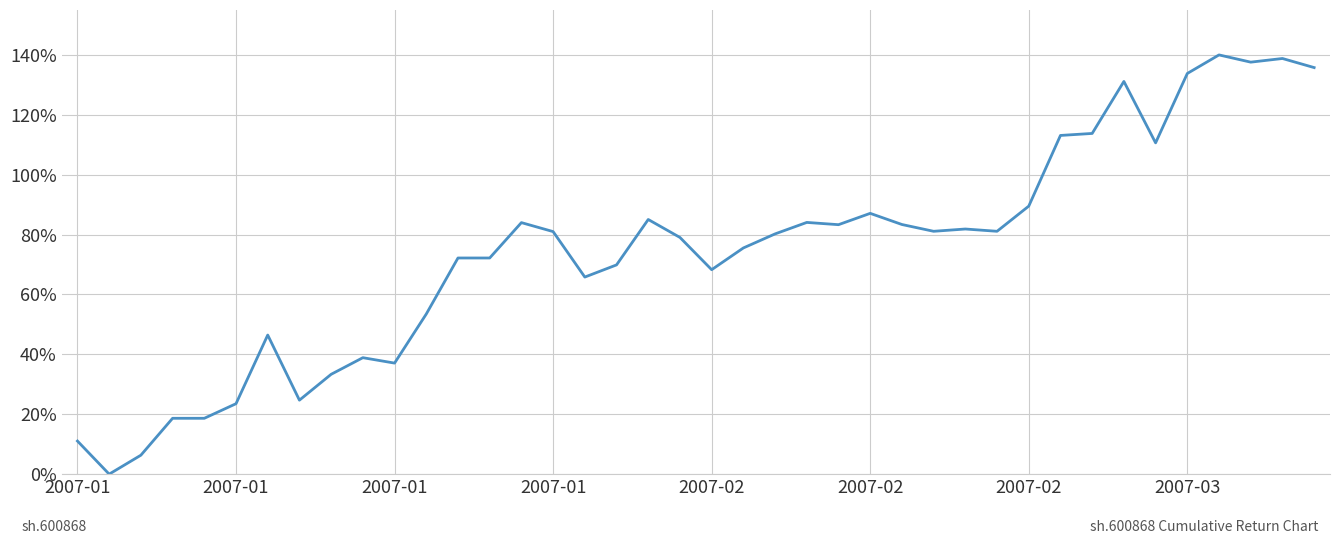

What is the maximum value shown in the chart?

140.0